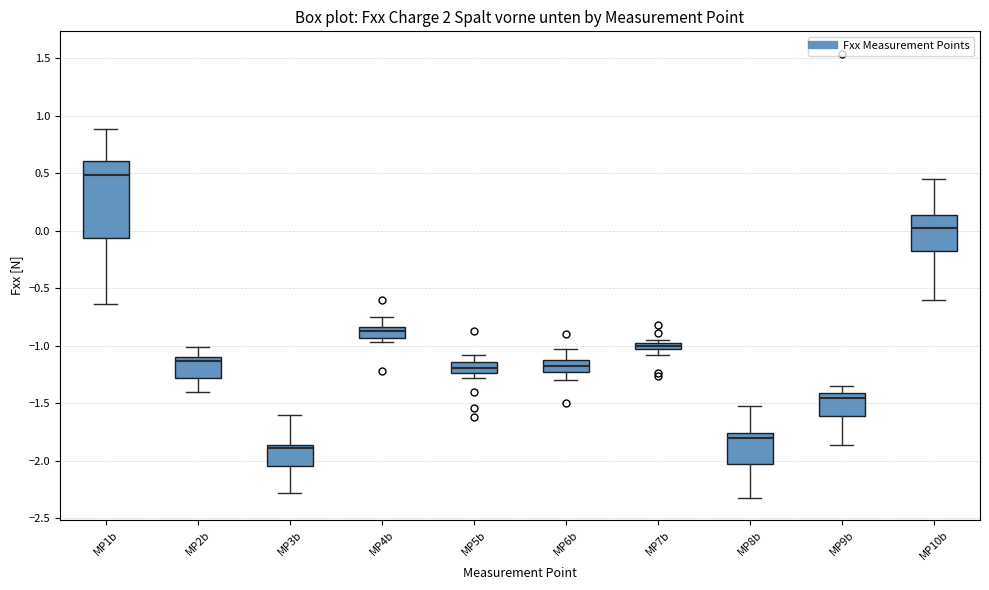

Which box has the lowest median line?

MP3b